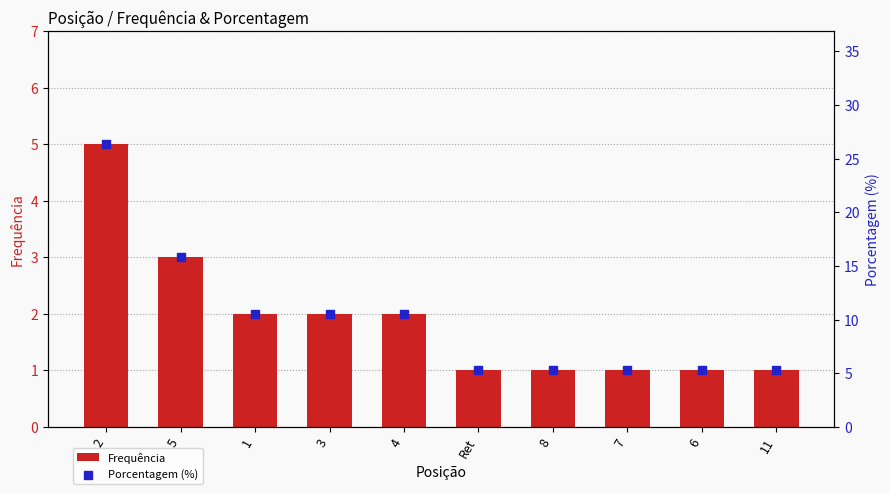

What is the total value across all series at 3?

12.5